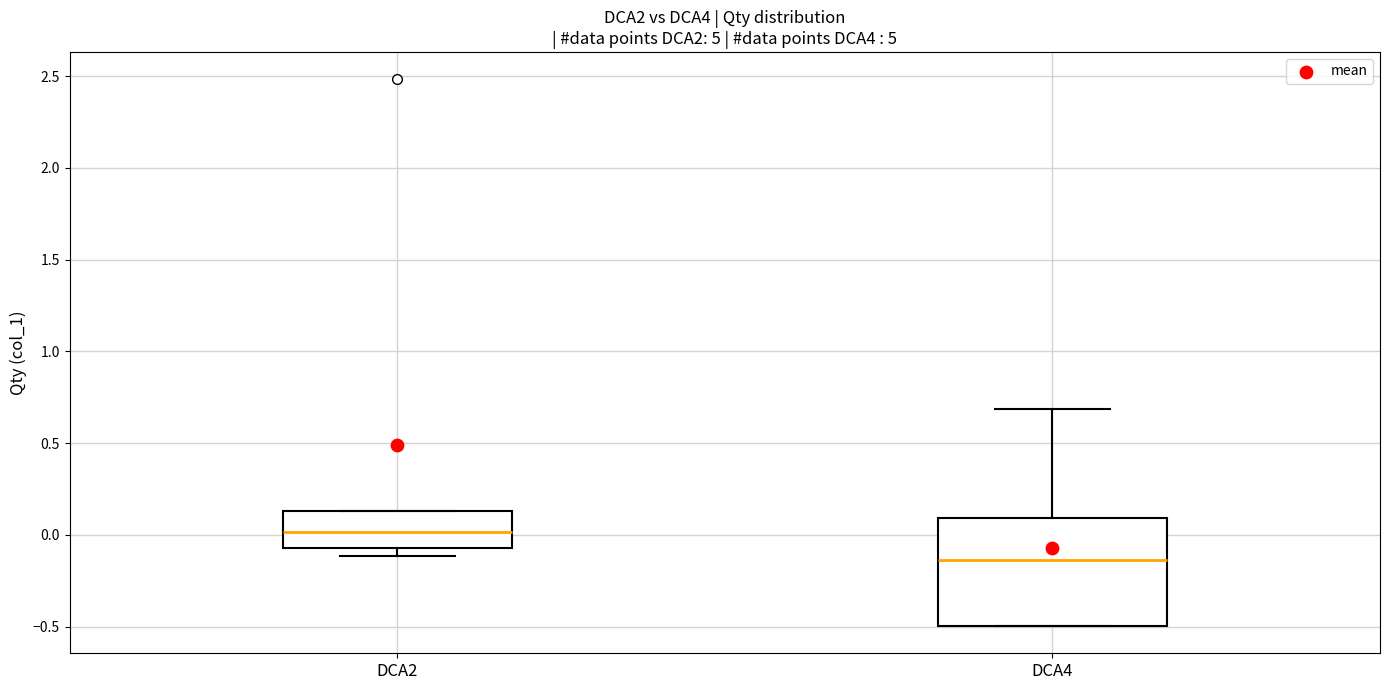

Which box is the tallest, from its lower edge to its upper edge?

DCA4